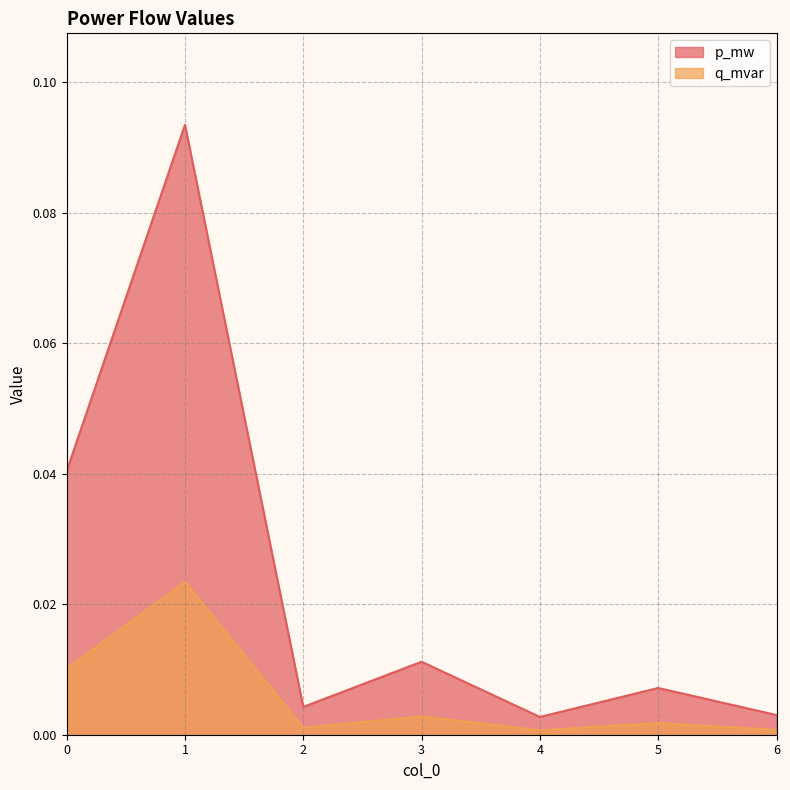

The q_mvar series shows 0.0 at 4. True or false?

True